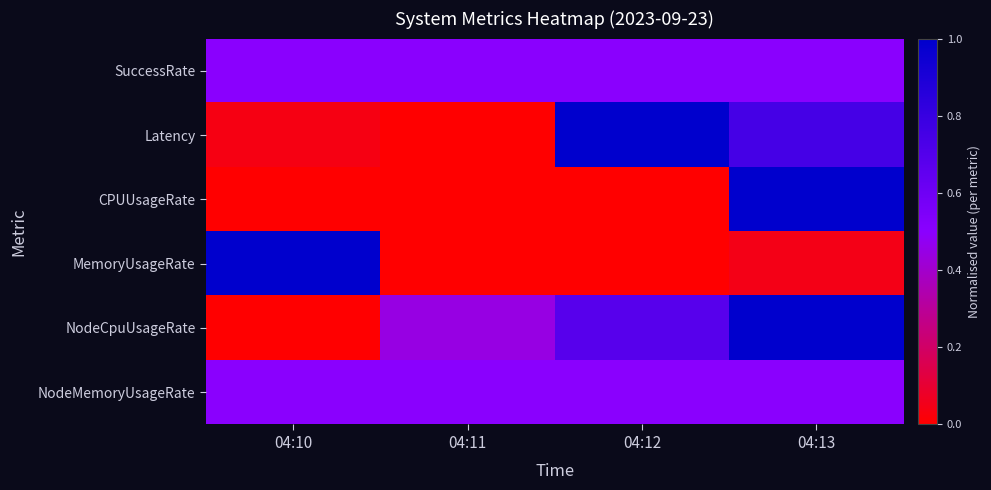

Reading left to right, transcribe all the data shown in this chart.

SuccessRate: 04:10=0.5	04:11=0.5	04:12=0.5	04:13=0.5
Latency: 04:10=0.0	04:11=0.0	04:12=1.0	04:13=0.7
CPUUsageRate: 04:10=0.0	04:11=0.0	04:12=0.0	04:13=1.0
MemoryUsageRate: 04:10=1.0	04:11=0.0	04:12=0.0	04:13=0.0
NodeCpuUsageRate: 04:10=0.0	04:11=0.4	04:12=0.7	04:13=1.0
NodeMemoryUsageRate: 04:10=0.5	04:11=0.5	04:12=0.5	04:13=0.5